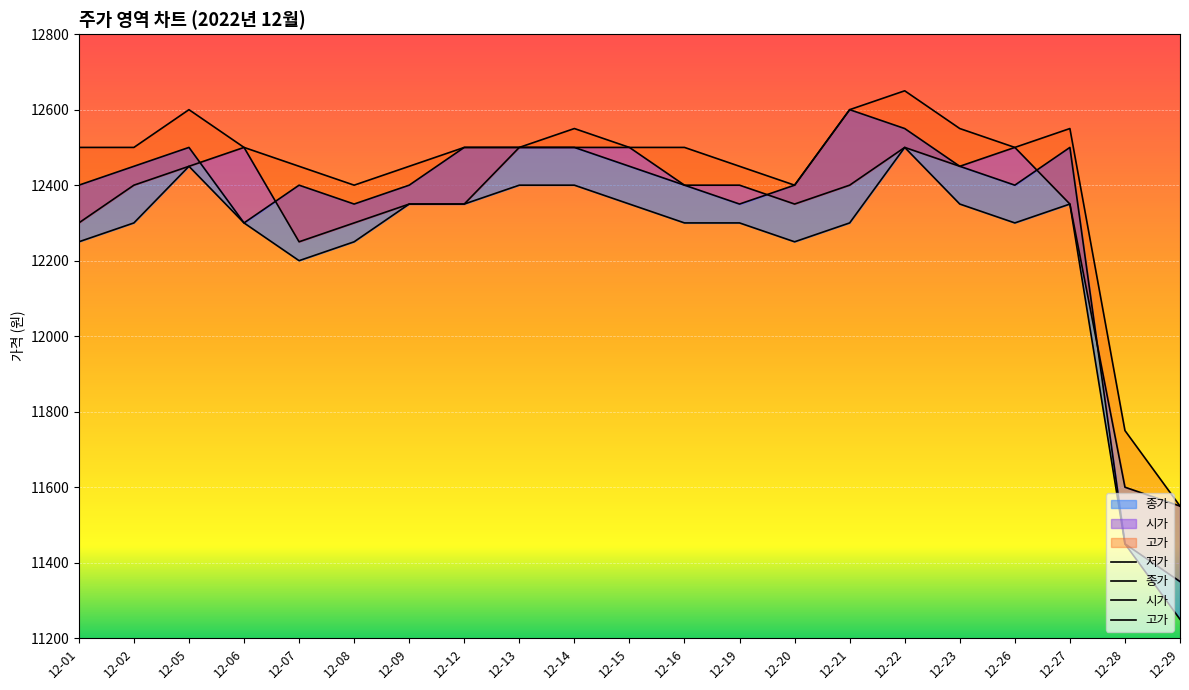

Read the 시가 value at 12-21, to the nearest 50.

12400